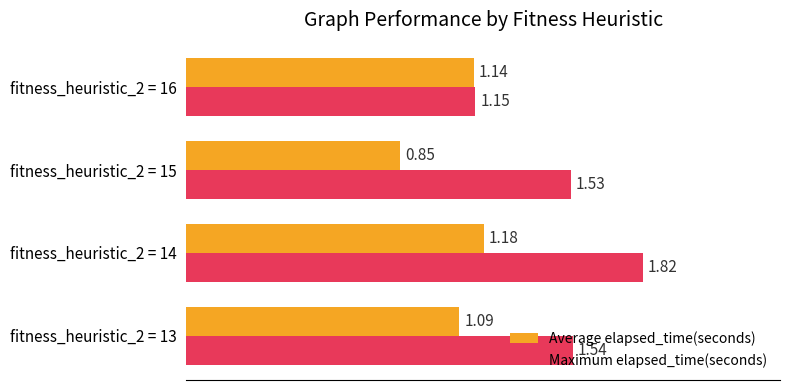

Rank the categories by Average elapsed_time(seconds) value from highest to lowest.

fitness_heuristic_2 = 14, fitness_heuristic_2 = 16, fitness_heuristic_2 = 13, fitness_heuristic_2 = 15